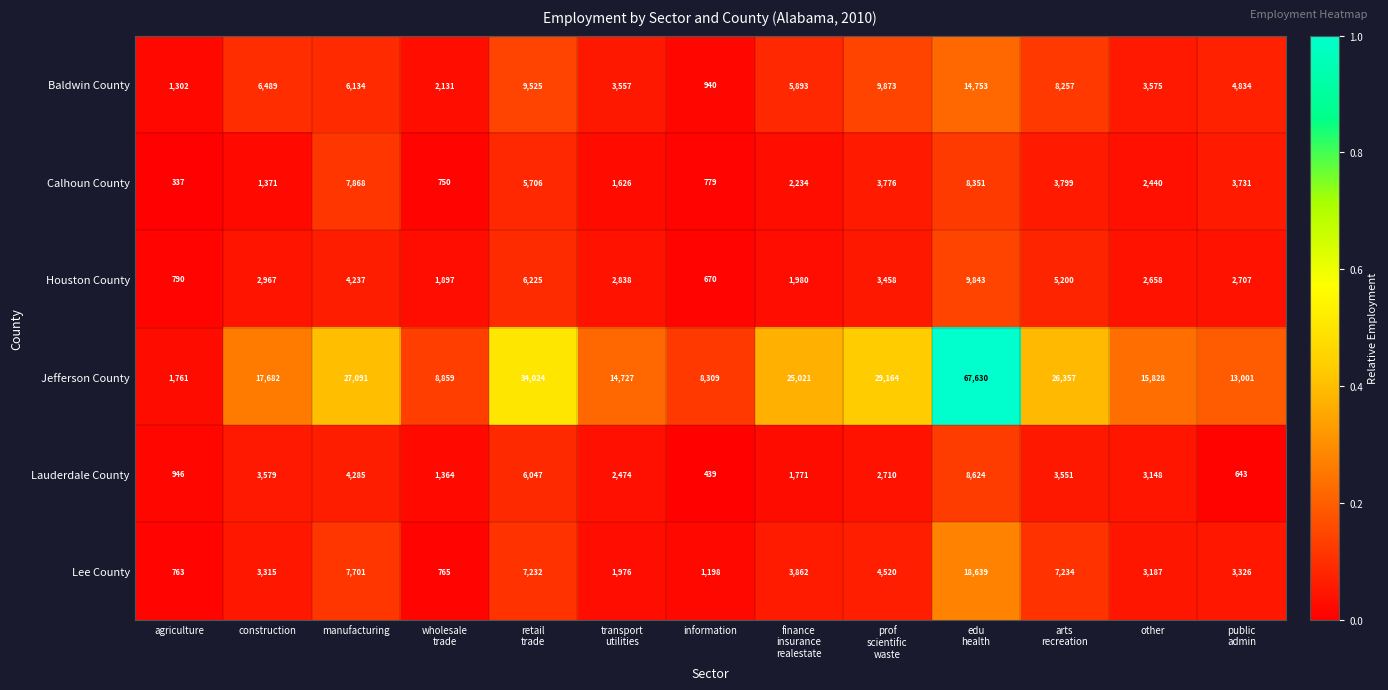

Which series has the widest spread of values?

Jefferson County